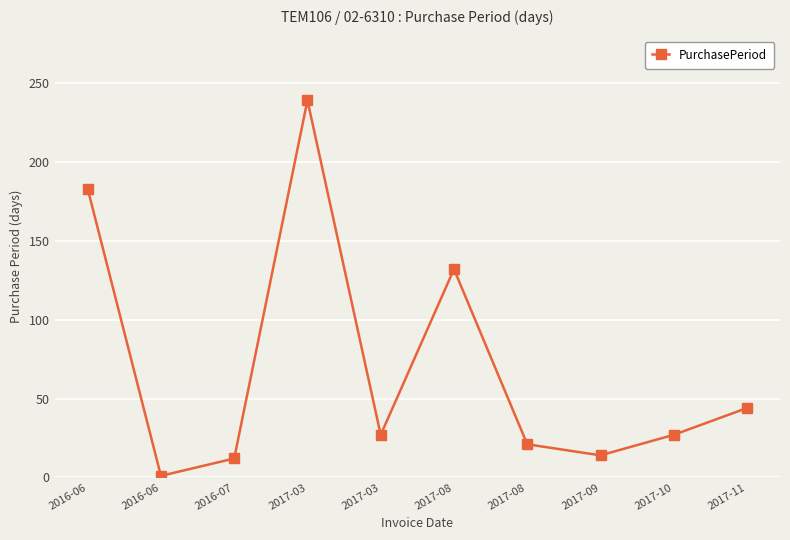

What is the difference between the values at 2017-09 and 2016-06?

169